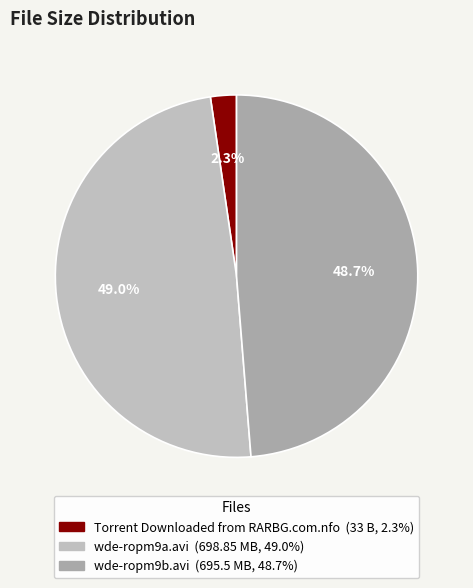

The wde-ropm9a.avi slice represents 49% of the pie. True or false?

True